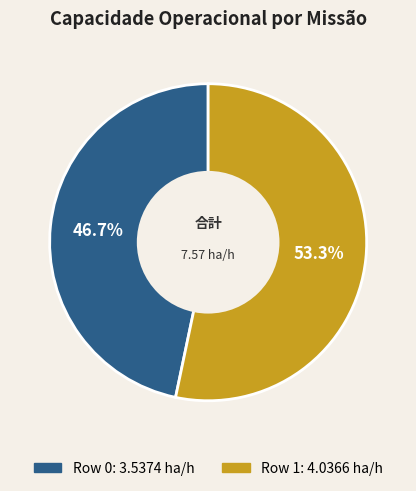

Does any single category account for the majority?

Yes